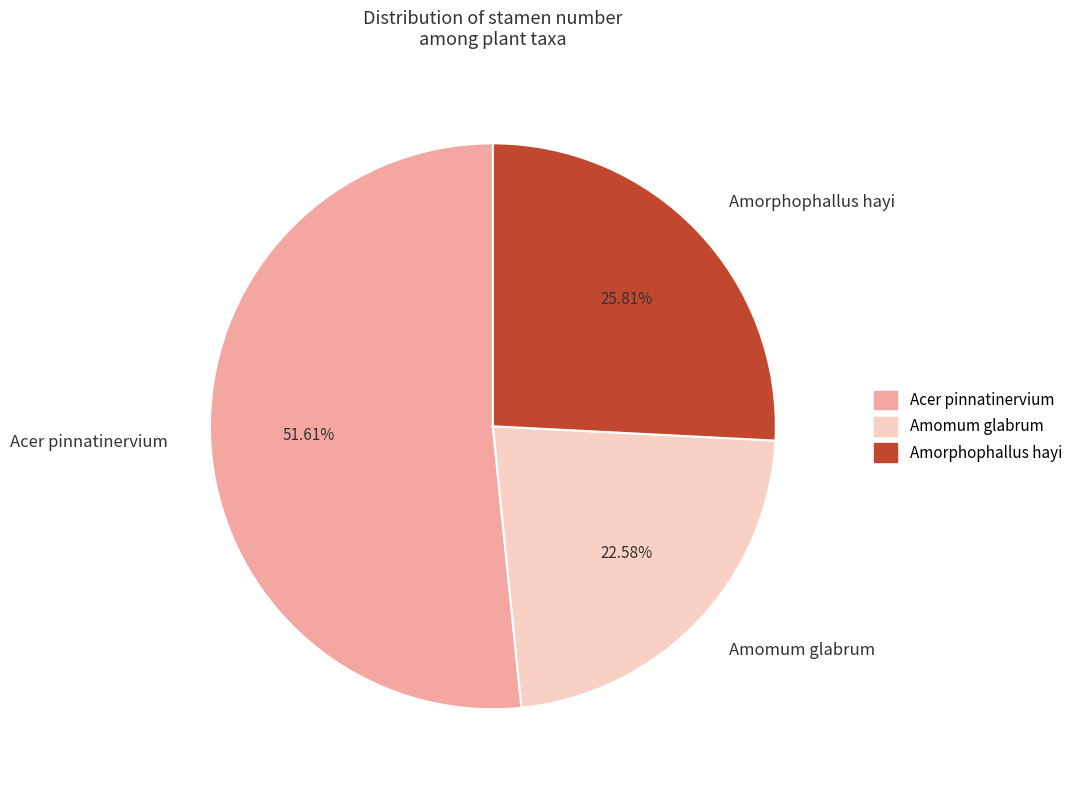

Does any single category account for the majority?

Yes